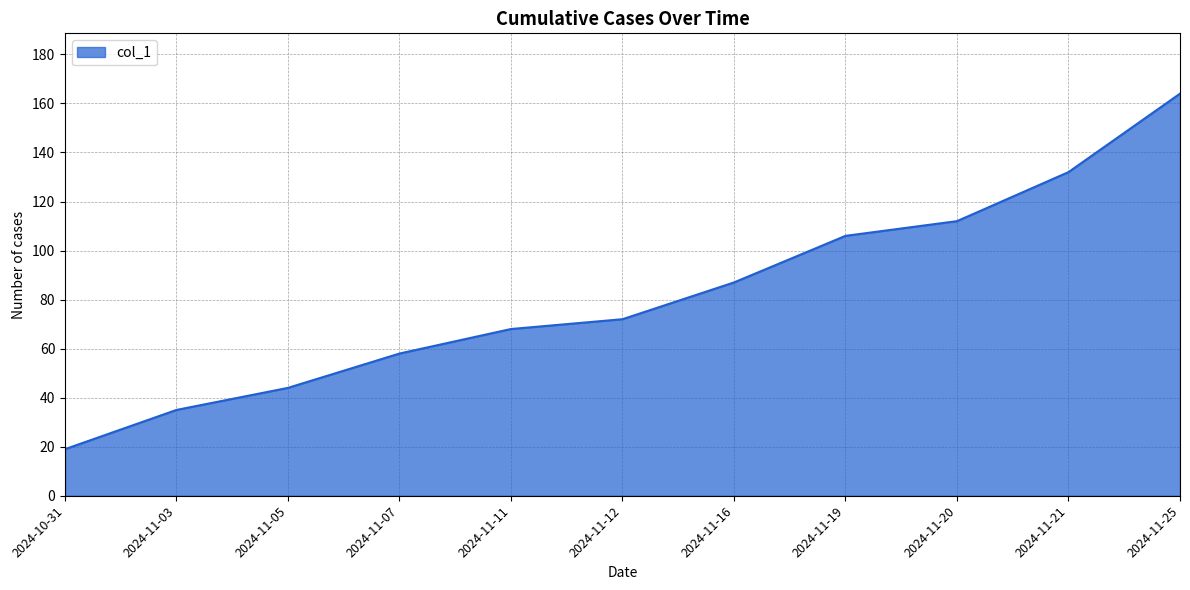

Reading right to left, extract all data points from this chart.

164	132	112	106	87	72	68	58	44	35	19